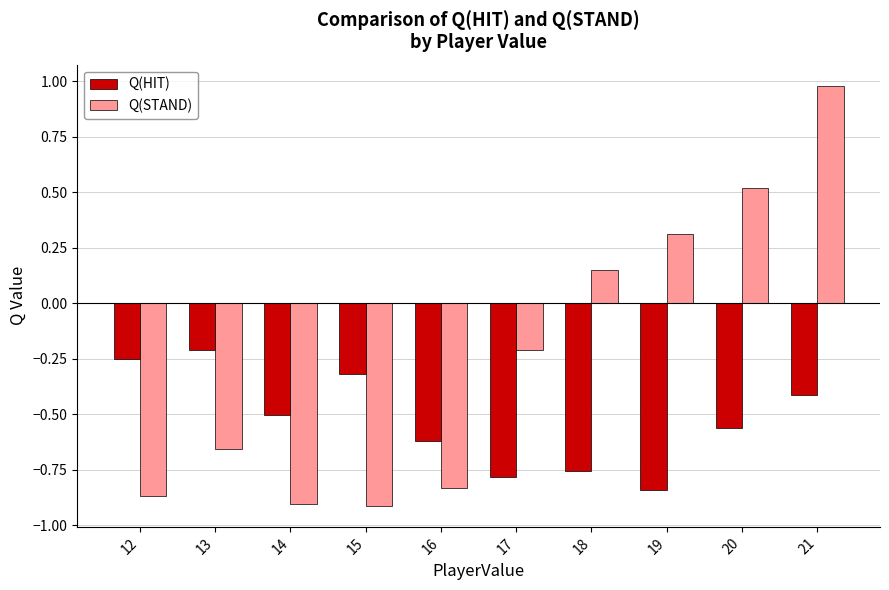

Count the number of categories in the chart.

10